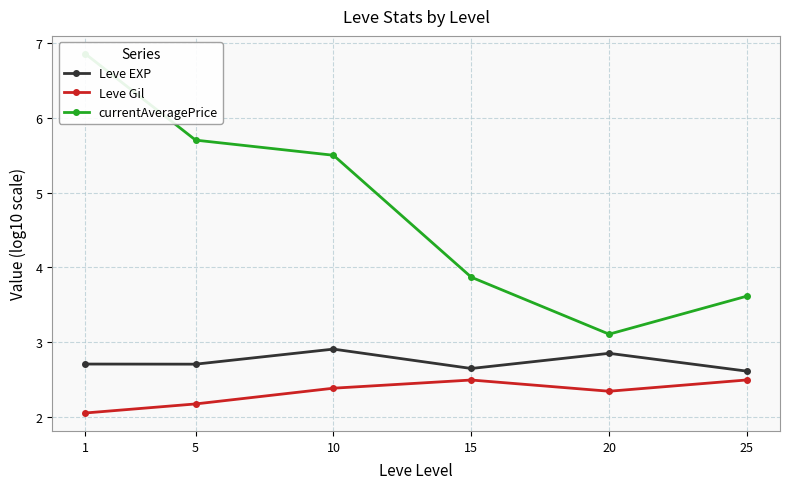

What is the value of the Leve Gil point at the 4th from the left?

2.5